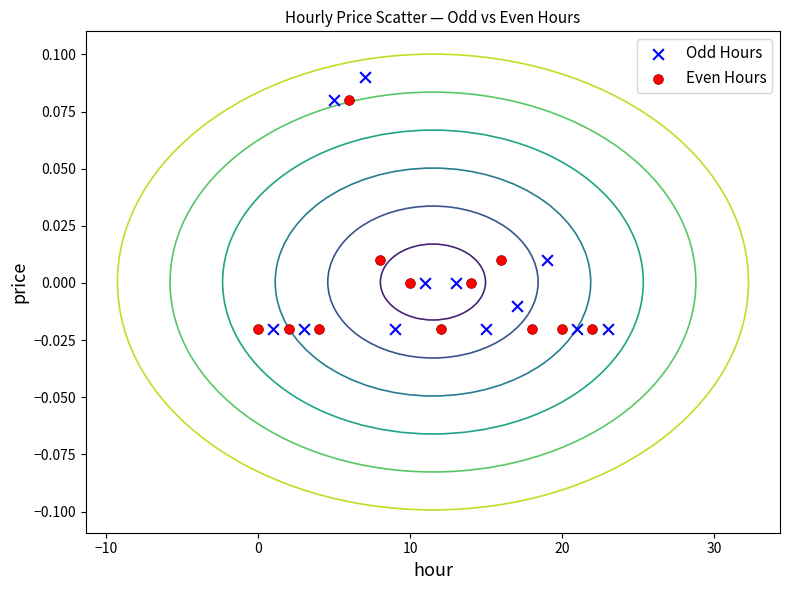

What are all the series names shown in the legend?

Odd Hours, Even Hours